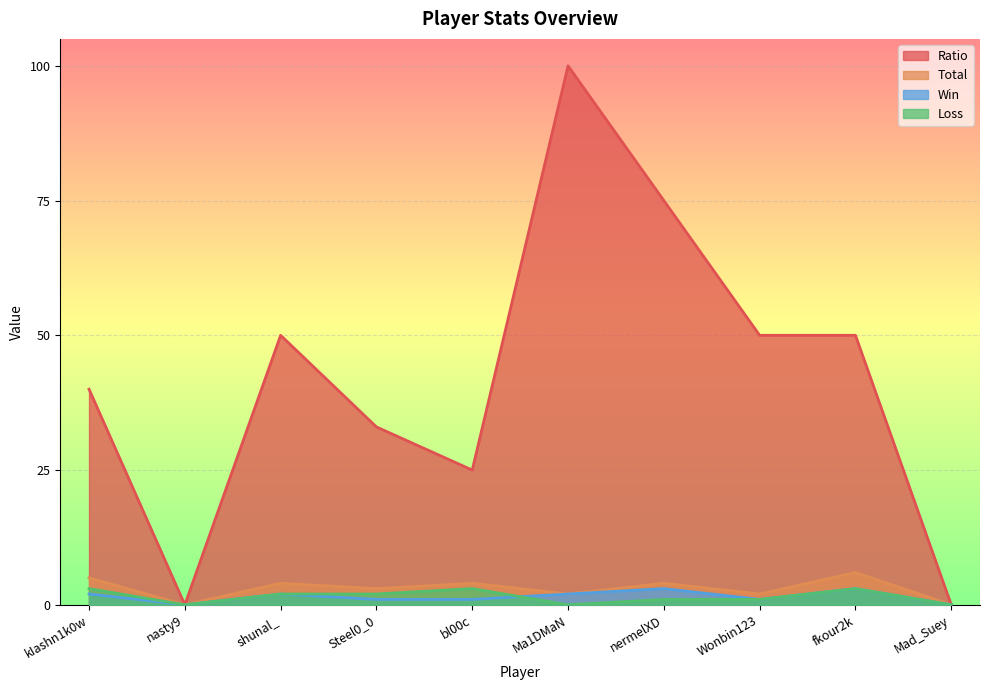

Does the chart display data point markers on the line(s)?

No